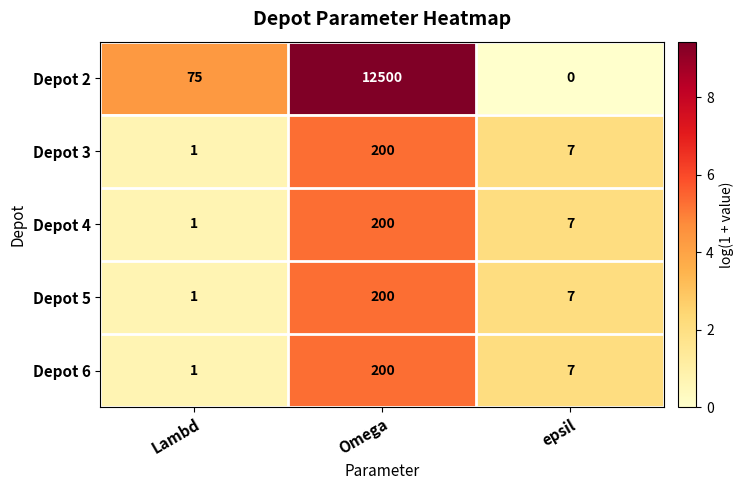

At which label does Depot 3 reach its peak?

Omega